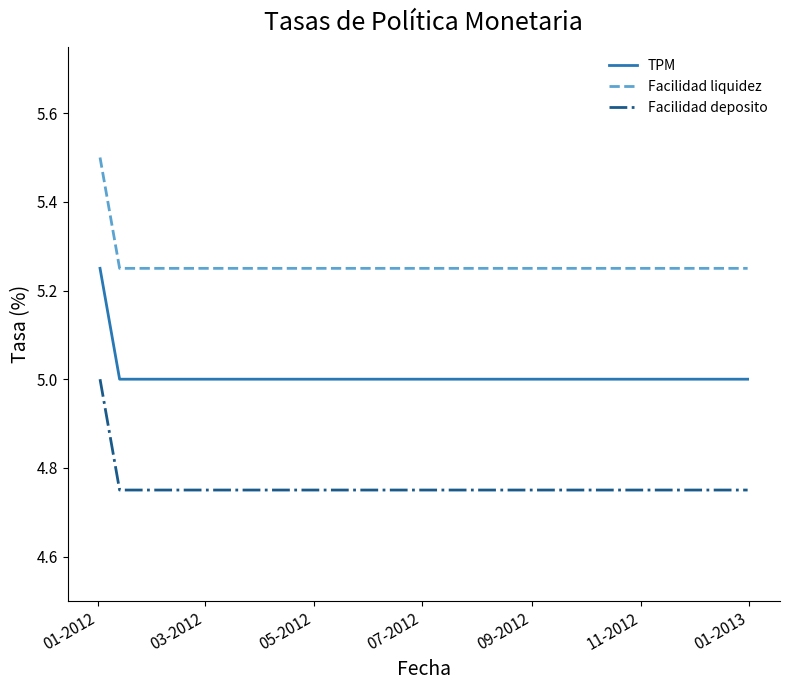

How many lines are shown in the chart?

3